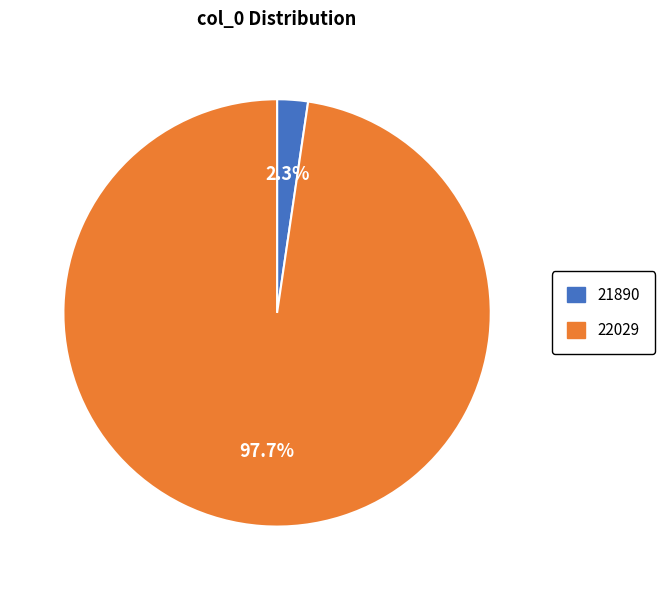

Rank the categories by value from highest to lowest.

22029, 21890